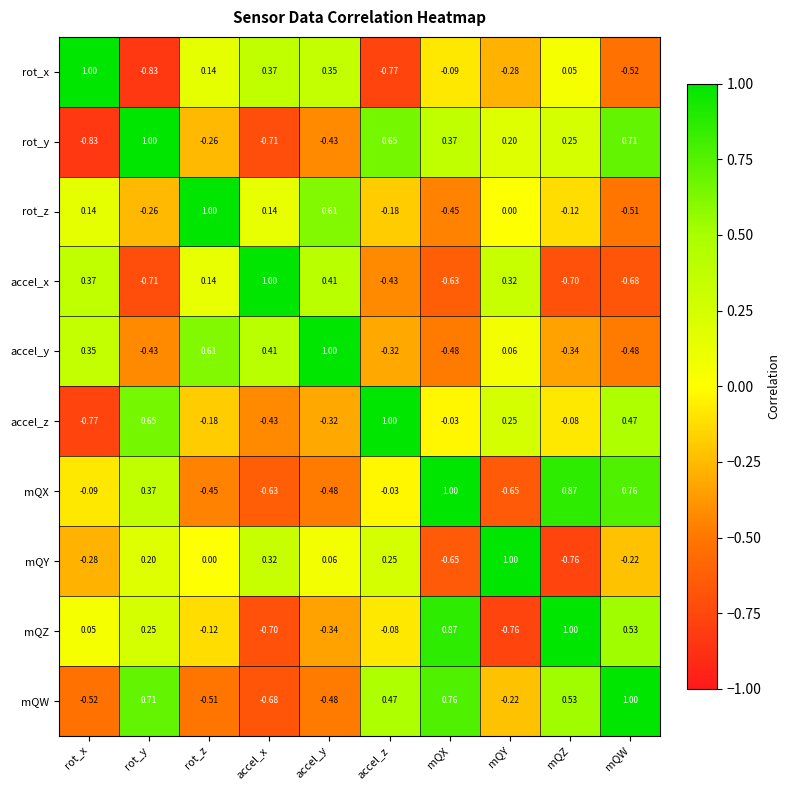

List the labels in order of mQW value, largest first.

mQW, mQX, rot_y, mQZ, accel_z, mQY, accel_y, rot_z, rot_x, accel_x